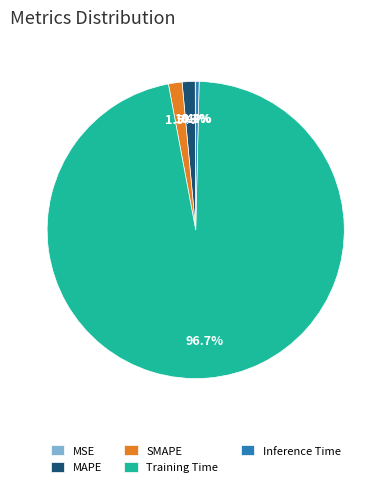

Which slice is the largest?

Training Time